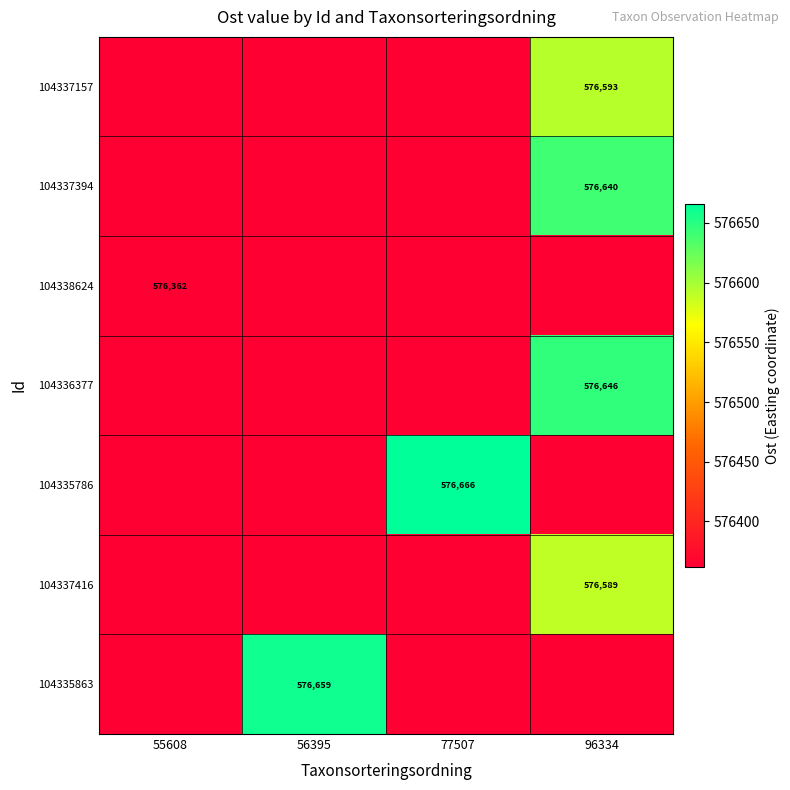

At which label does 104338624 reach its minimum?

55608